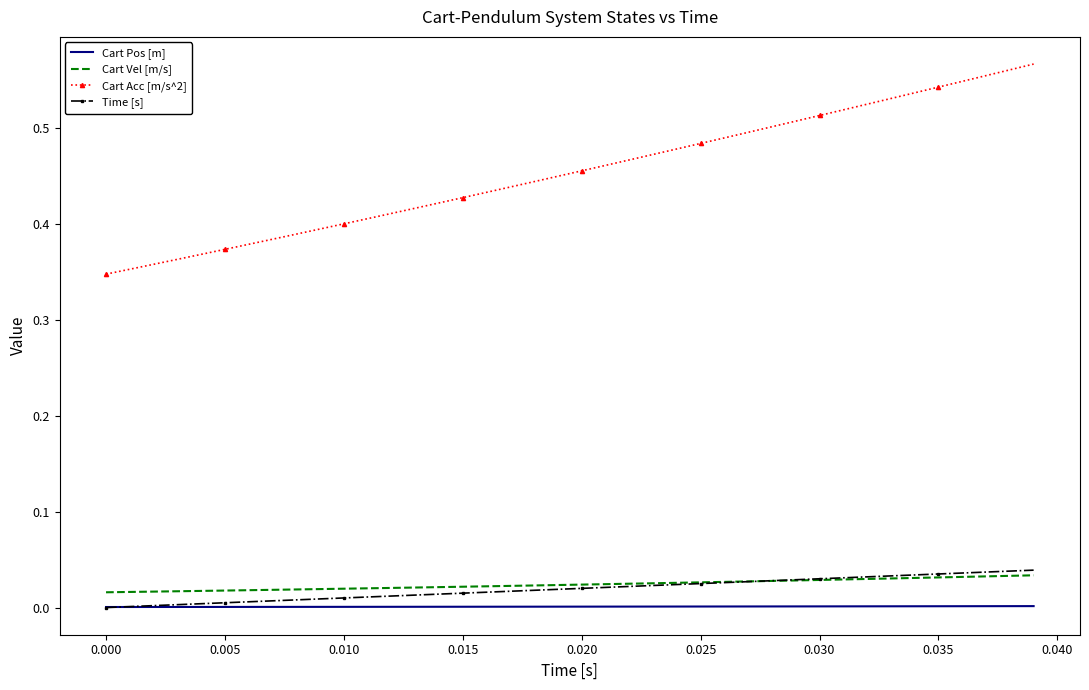

What is the sum of all Cart Acc [m/s^2] values?

18.2